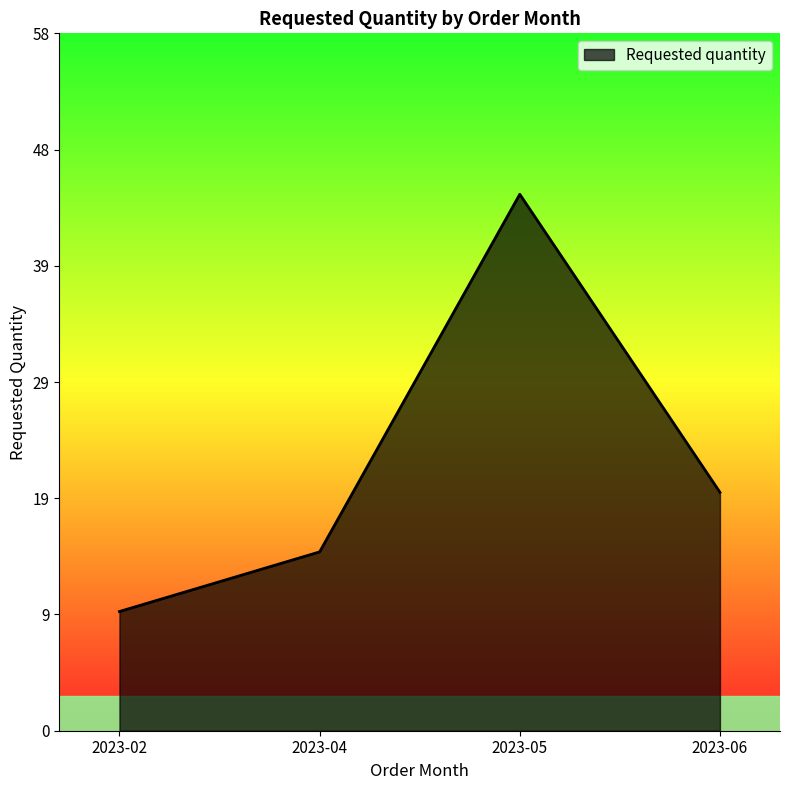

The value at 2023-06 is 20. True or false?

True